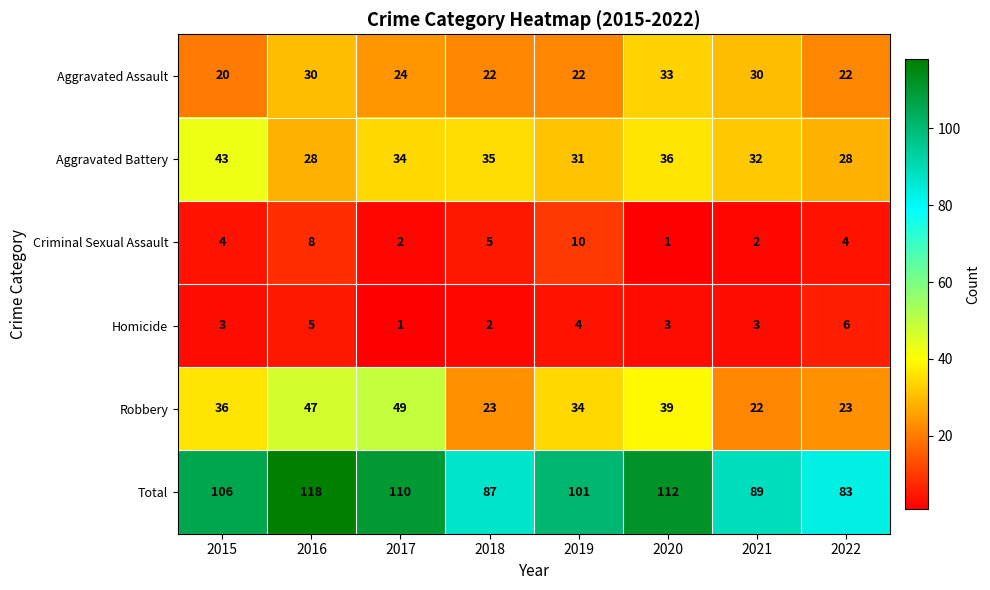

Where is Aggravated Battery nearest to the value 35?

2018